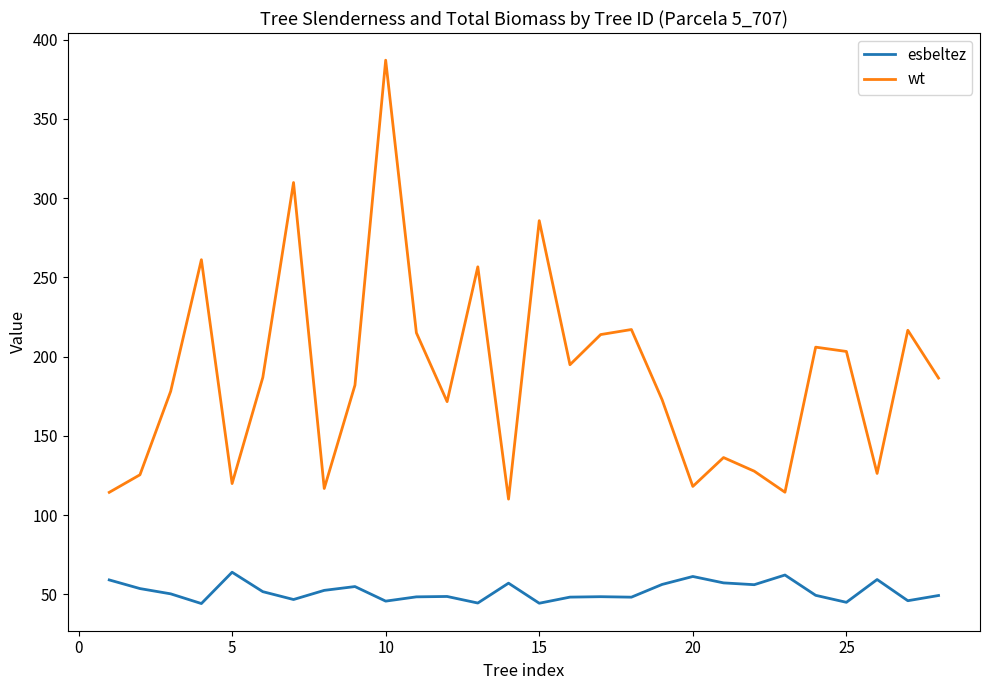

Does the chart display data point markers on the line(s)?

No